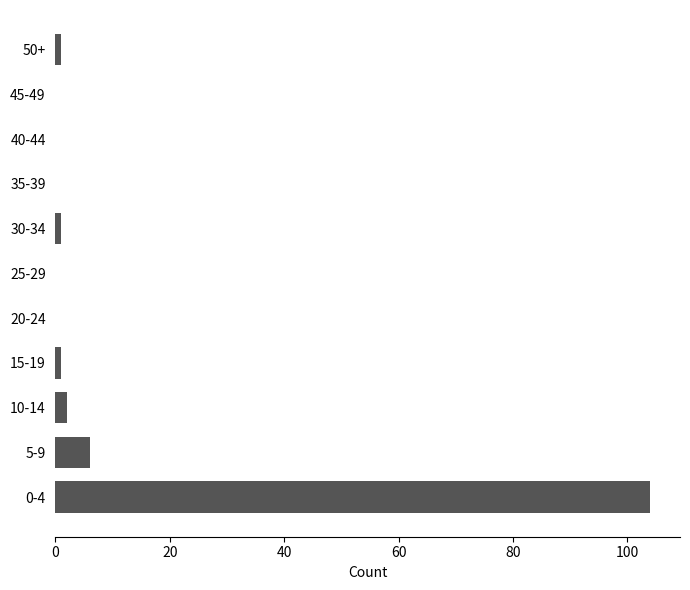

Reading bottom to top, transcribe all the data shown in this chart.

0-4=104	5-9=6	10-14=2	15-19=1	20-24=0	25-29=0	30-34=1	35-39=0	40-44=0	45-49=0	50+=1